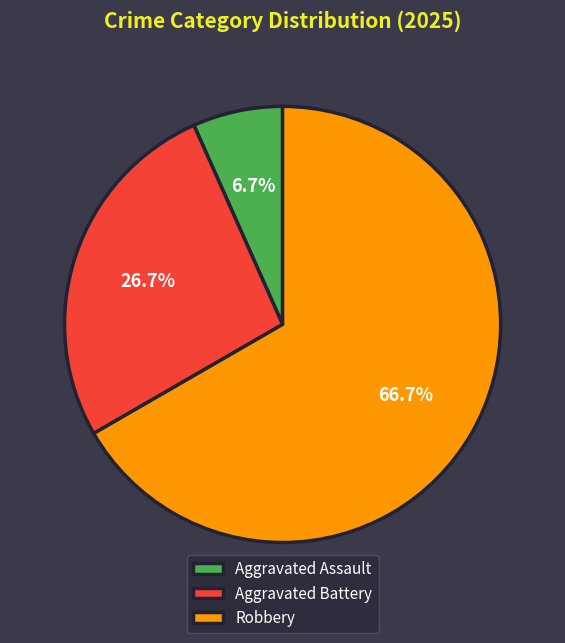

Which category has the smallest portion of the pie?

Aggravated Assault